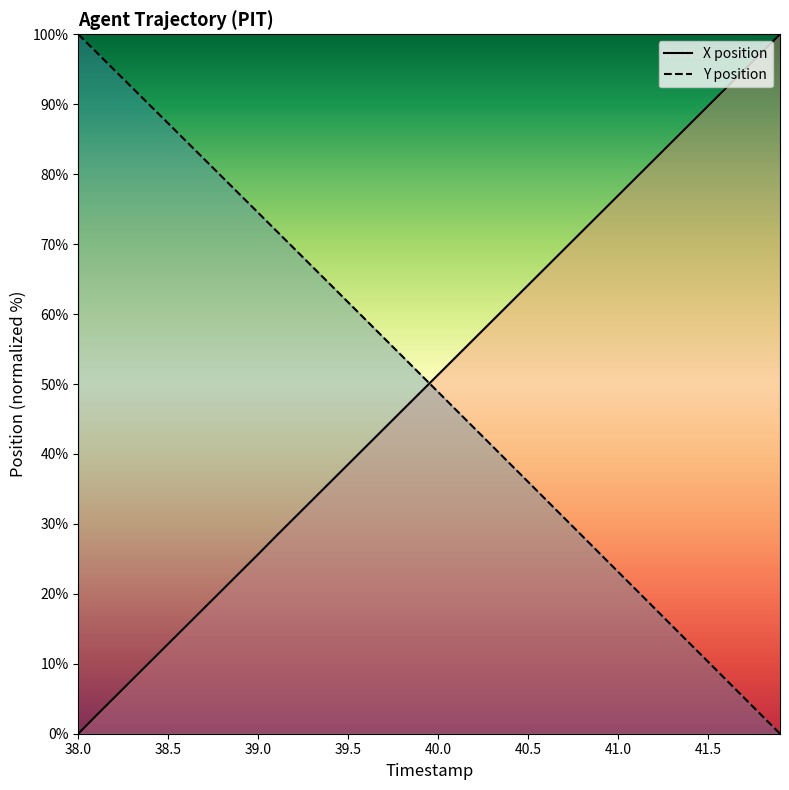

How many data points in X (normalized) are above 51?

20